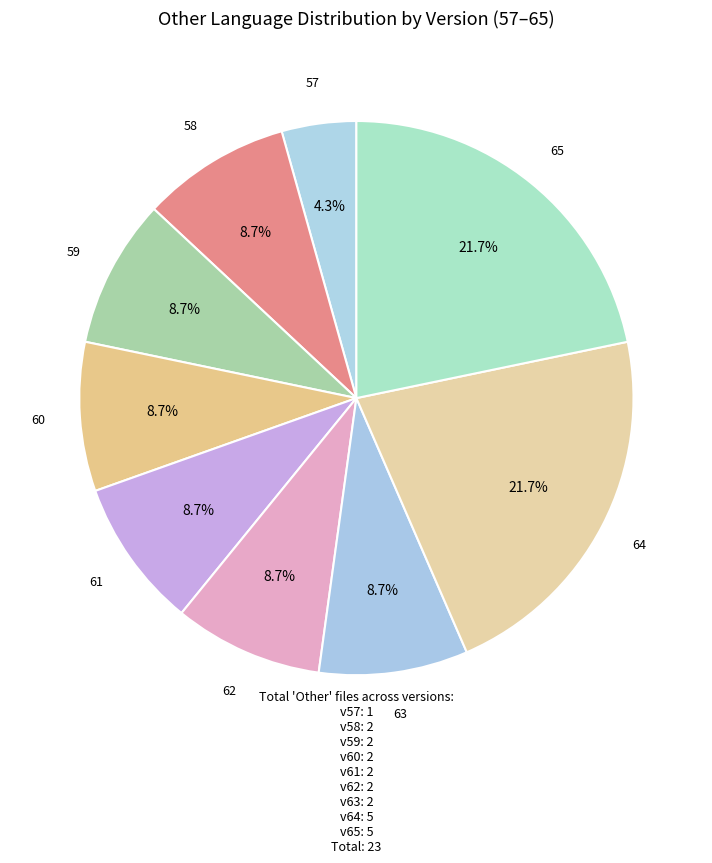

How many segments does this pie chart have?

9